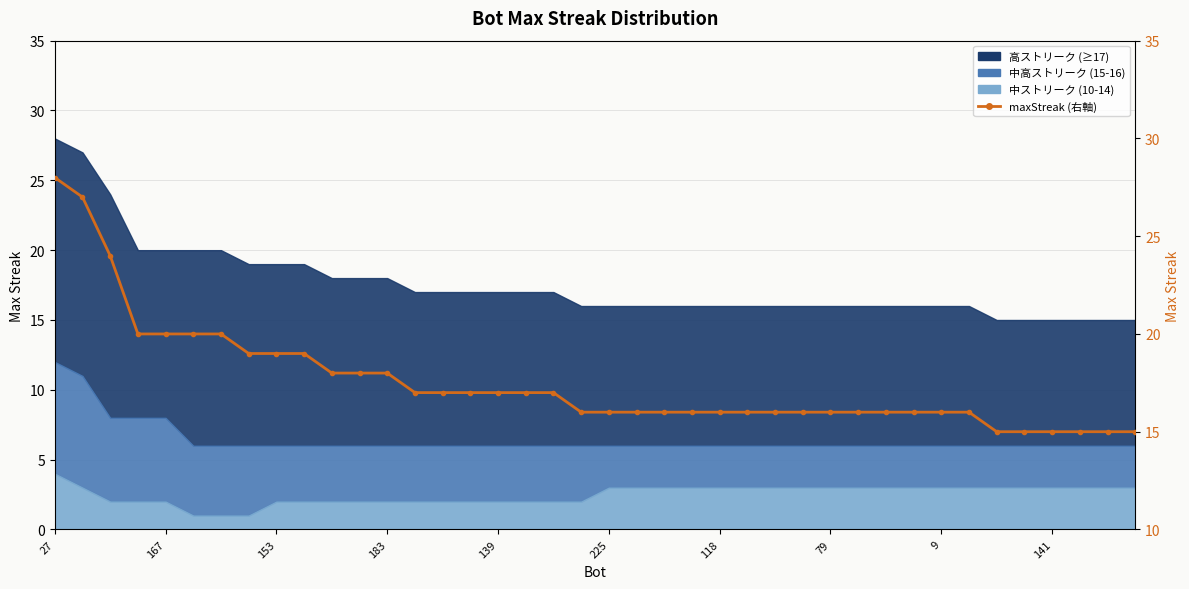

Which has a higher value, 30 or 79?

79